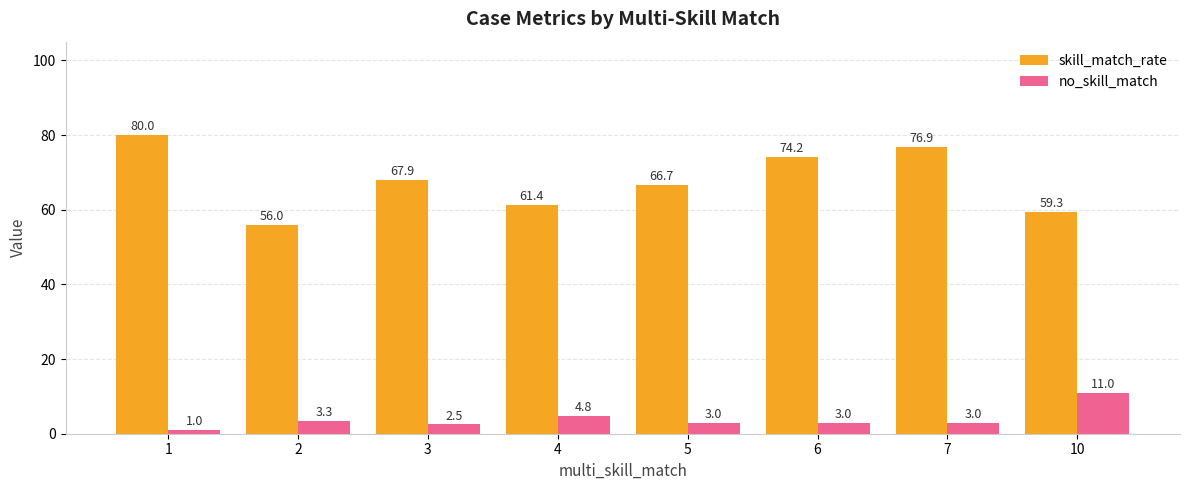

Reading left to right, what are all the values shown in this chart?

skill_match_rate: 1=80.0	2=56.0	3=67.9	4=61.4	5=66.7	6=74.2	7=76.9	10=59.3
no_skill_match: 1=1.0	2=3.3	3=2.5	4=4.8	5=3.0	6=3.0	7=3.0	10=11.0